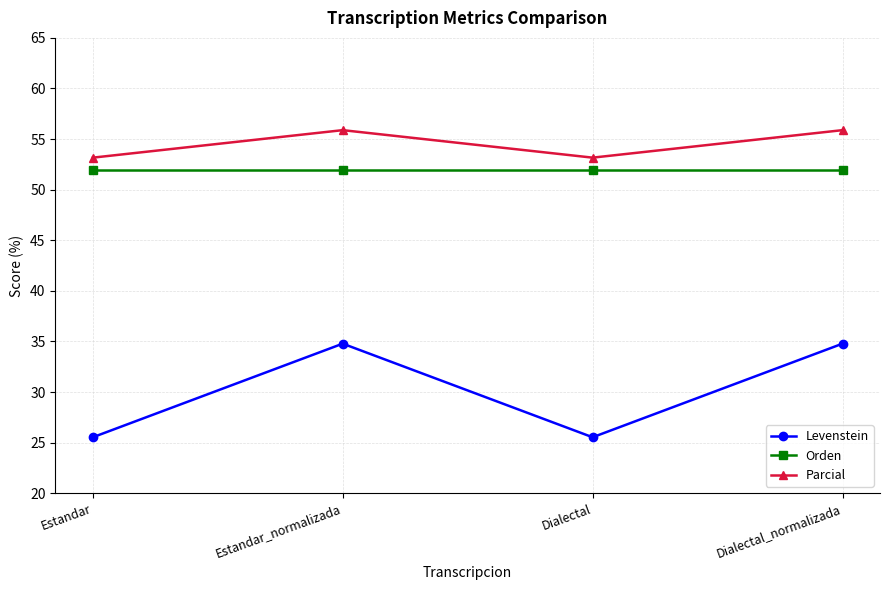

Reading right to left, list all the values displayed in this chart.

Levenstein: Dialectal_normalizada=34.8	Dialectal=25.5	Estandar_normalizada=34.8	Estandar=25.5
Orden: Dialectal_normalizada=51.9	Dialectal=51.9	Estandar_normalizada=51.9	Estandar=51.9
Parcial: Dialectal_normalizada=55.9	Dialectal=53.2	Estandar_normalizada=55.9	Estandar=53.2